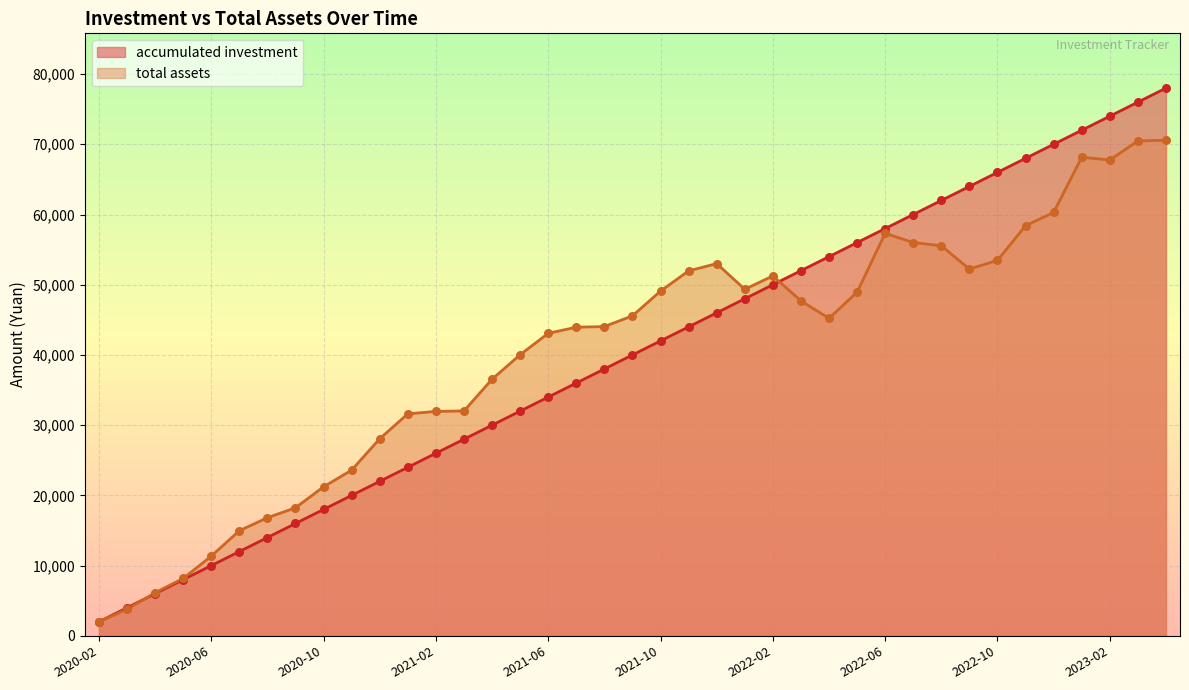

Which series contains the lowest Y value?

accumulated investment